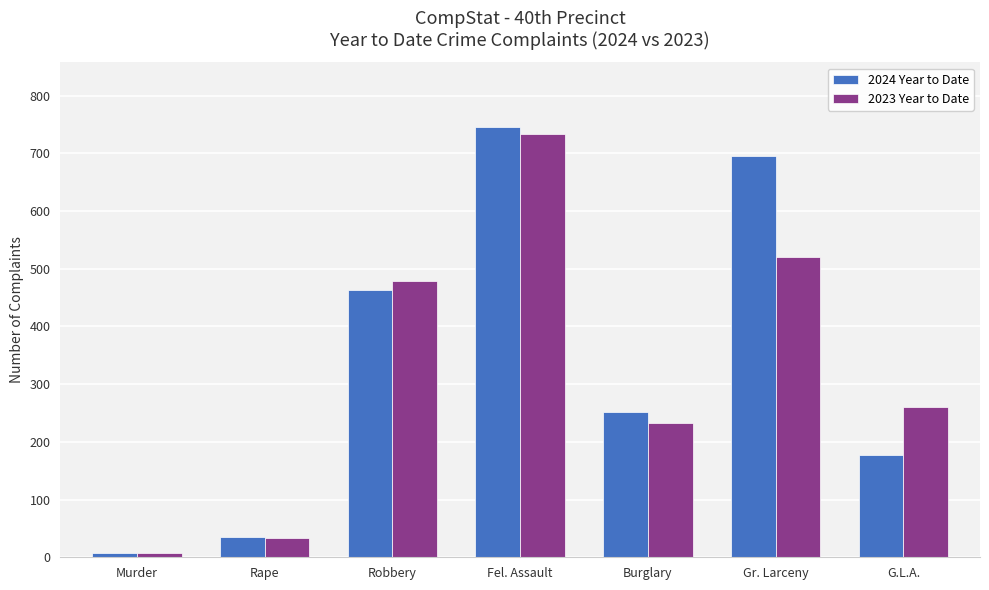

What is the sum of all 2024 Year to Date values?

2379